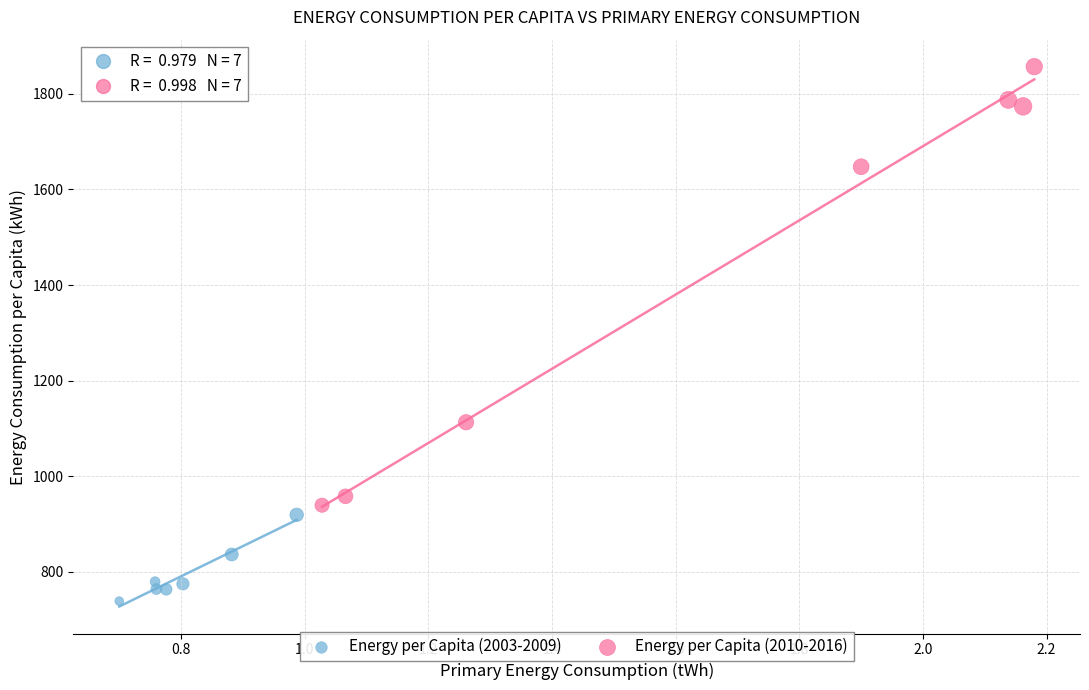

Which series contains the lowest Y value?

Energy per Capita (2003-2009)